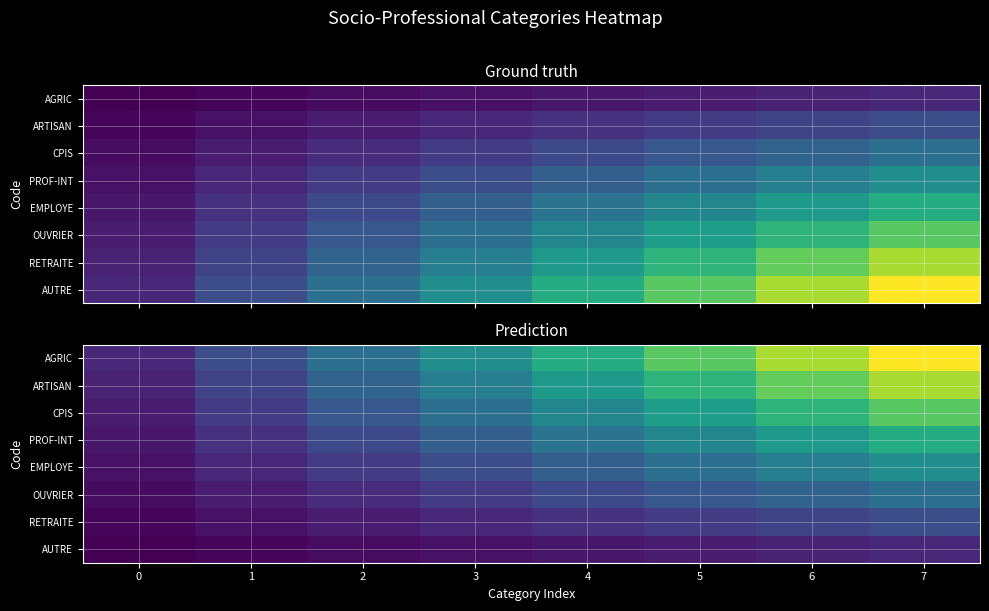

At which category is the sum across all series the highest?

7